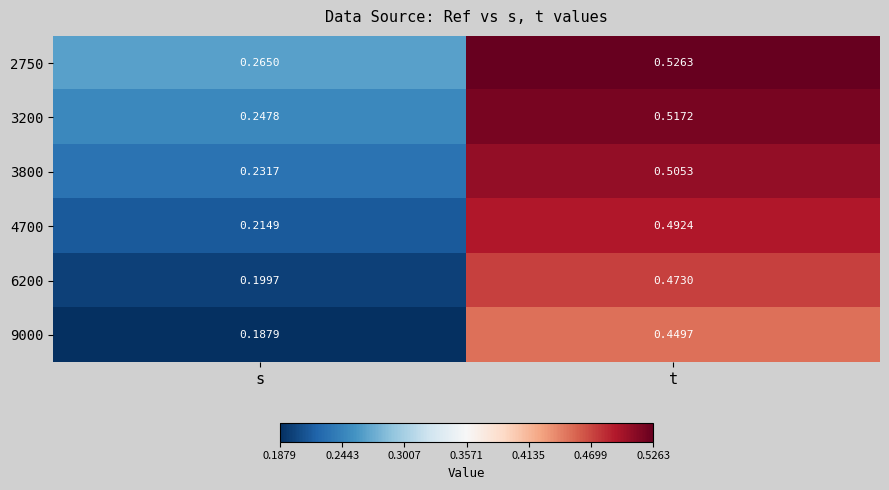

At which category is the sum across all series the highest?

t